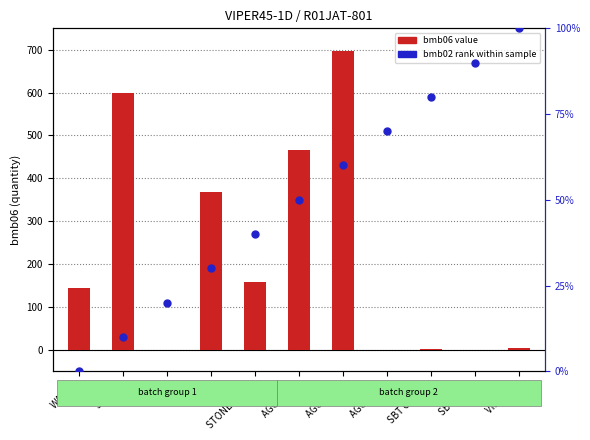

What are all the series names shown in the legend?

bmb06 value, bmb02 rank %